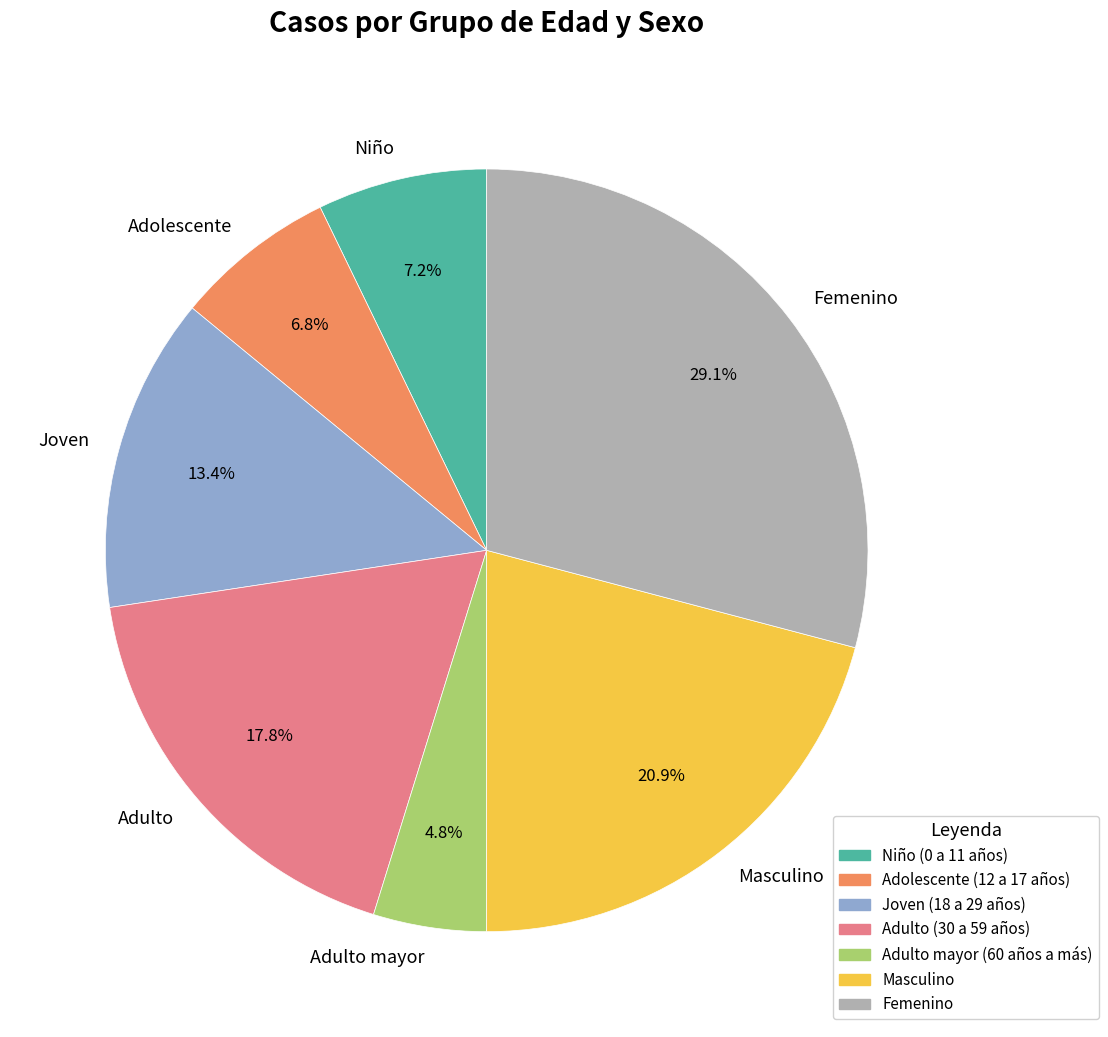

To the nearest percent, what percentage of the pie is Femenino?

29%